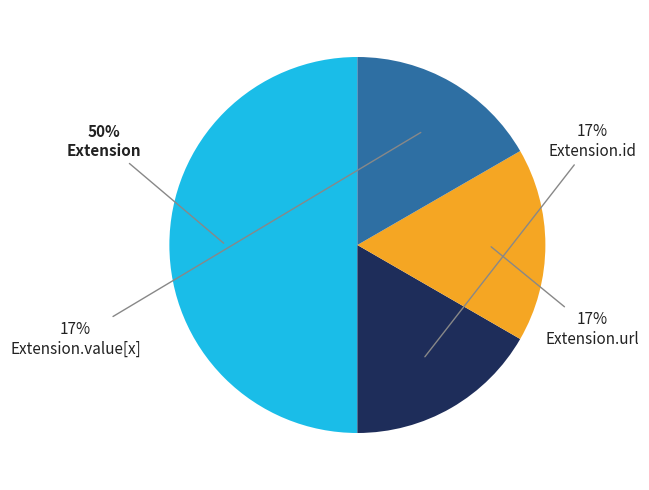

To the nearest percent, what is the average slice percentage?

25%